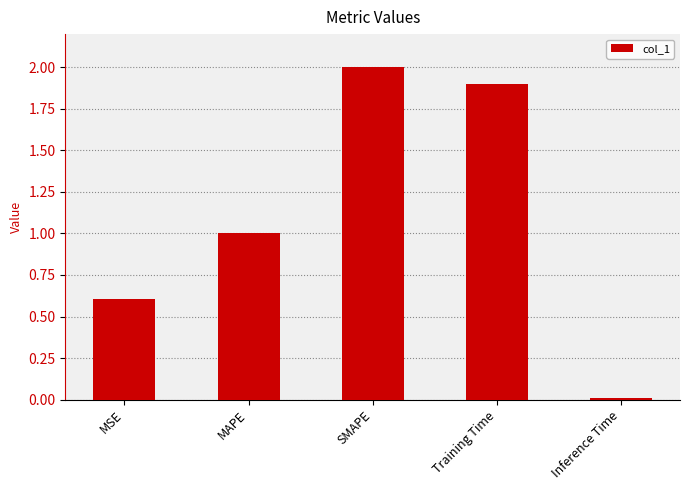

Does the chart contain stacked bars?

No